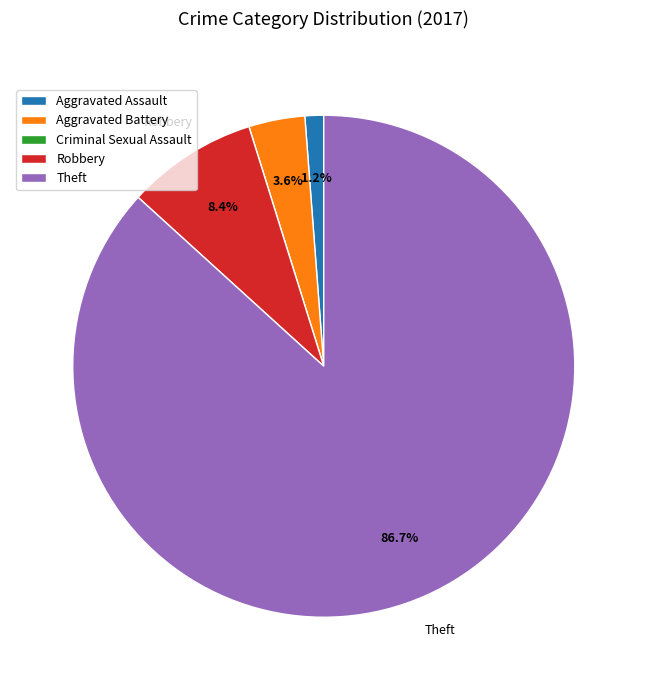

How much of the chart is everything except Robbery?

91.6%